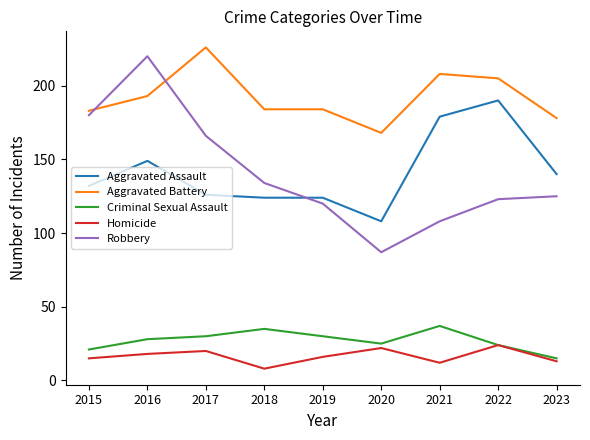

Which series has the widest spread of values?

Robbery